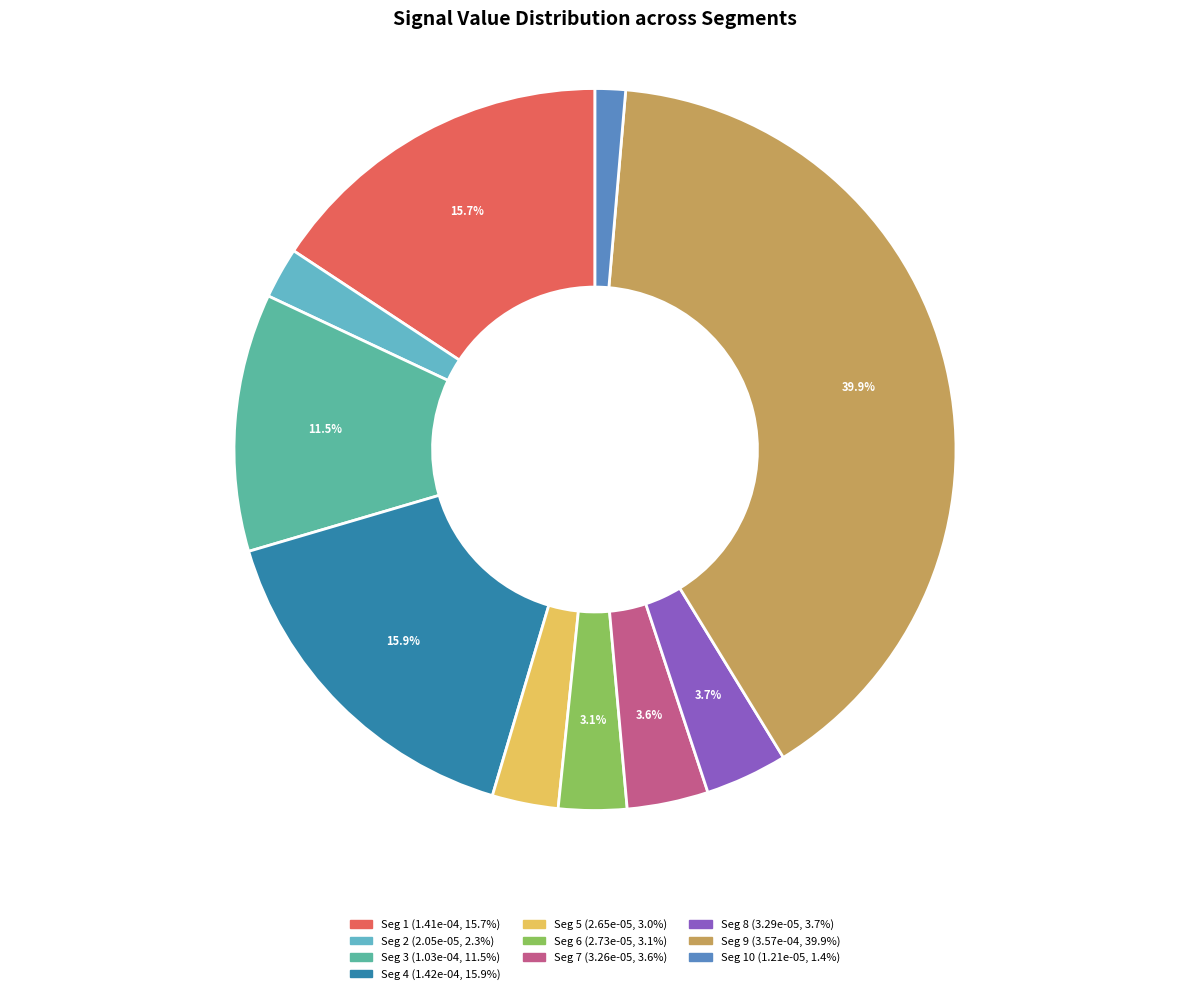

Is there a majority slice in this chart?

No